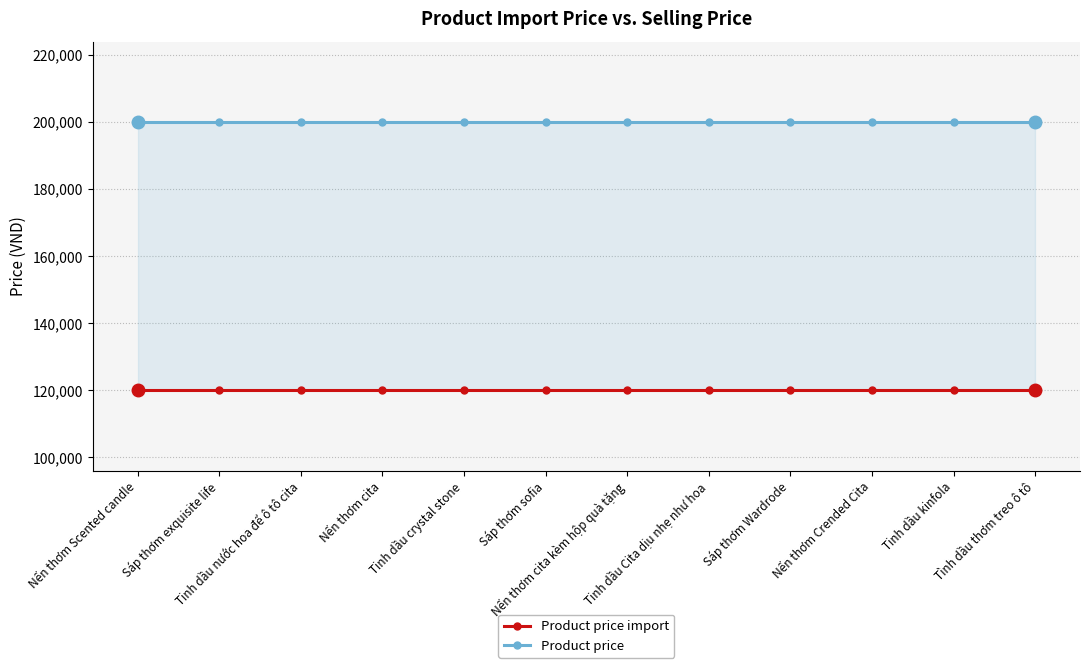

List the series in order of their peak value, lowest first.

Product price import, Product price